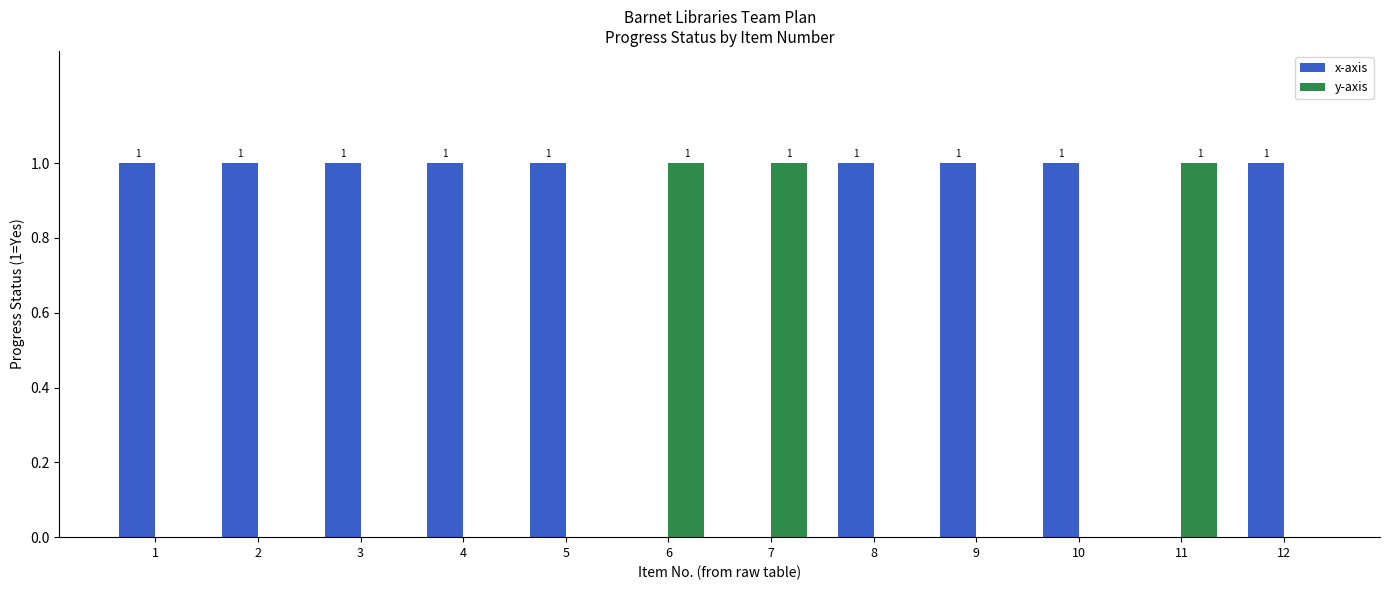

What are all the series names shown in the legend?

x-axis, y-axis